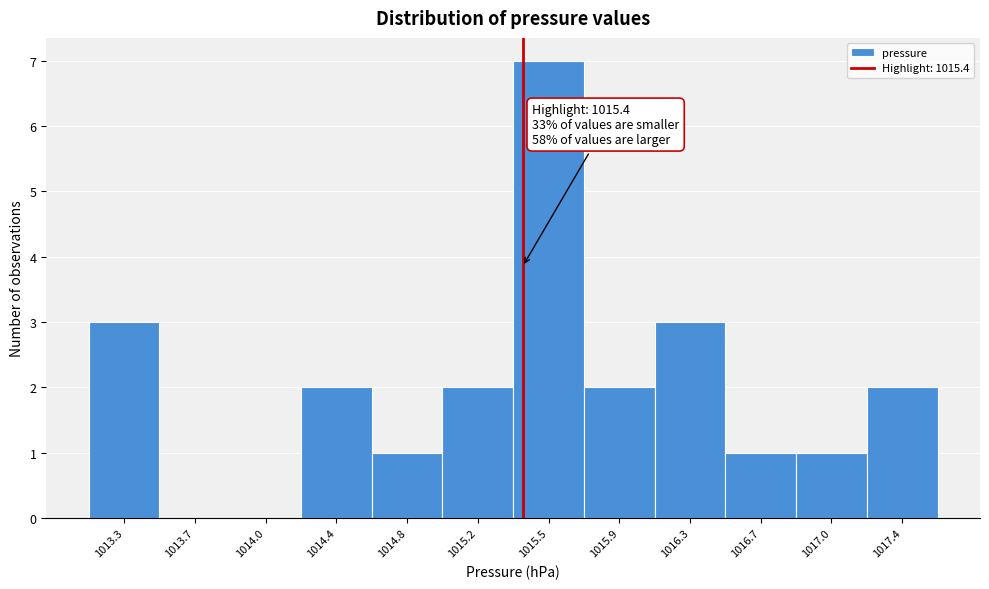

Over which range of the x-axis is the bar tallest?

1015.350 to 1015.725